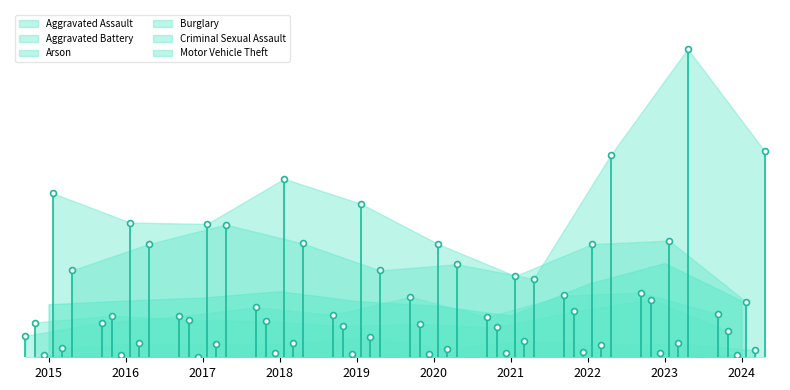

What is the total value across all series at 2021?

361